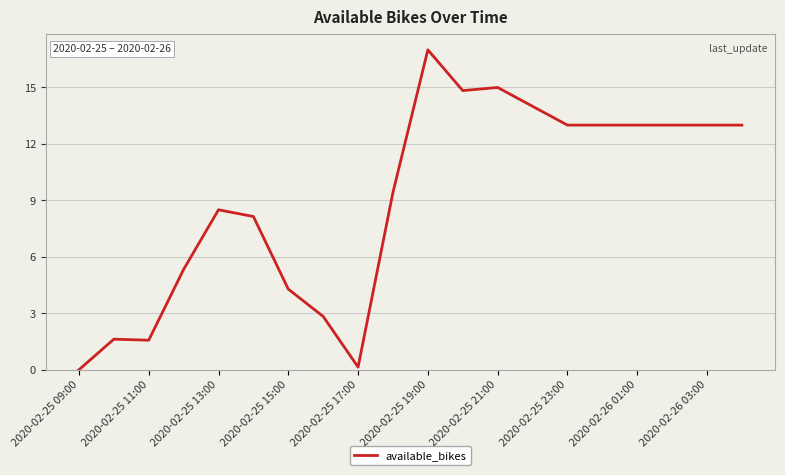

What is the maximum value shown in the chart?

17.0